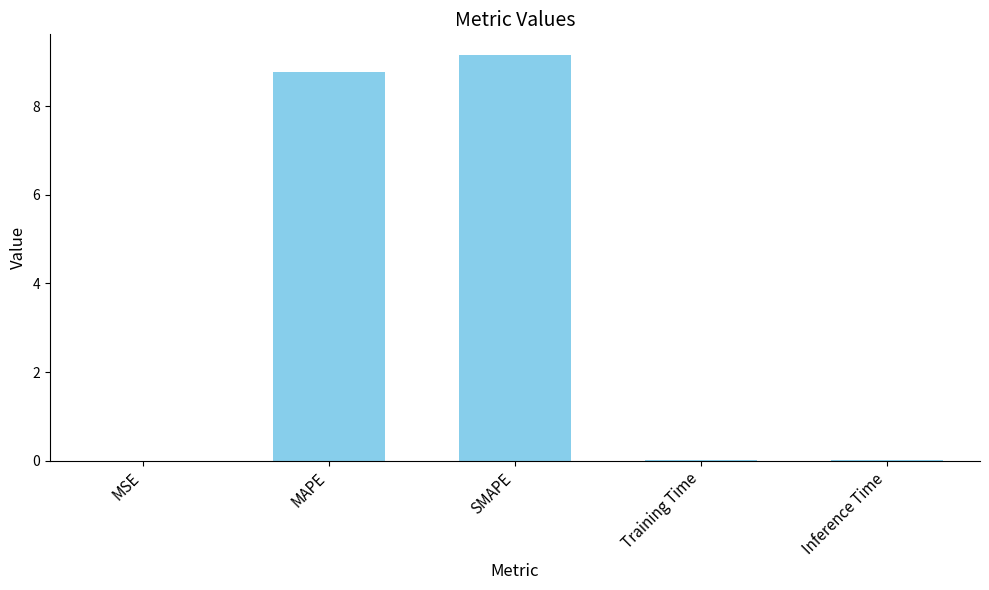

What is the greatest value displayed?

9.2